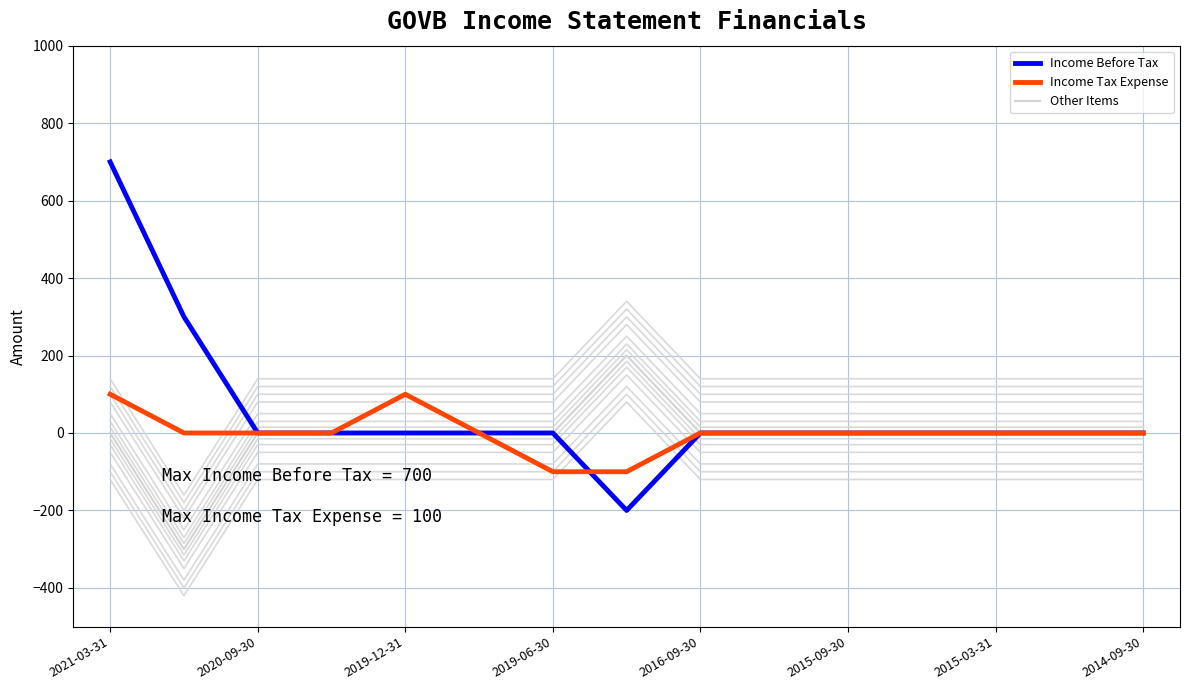

How many data points in Income Before Tax are above 0?

2